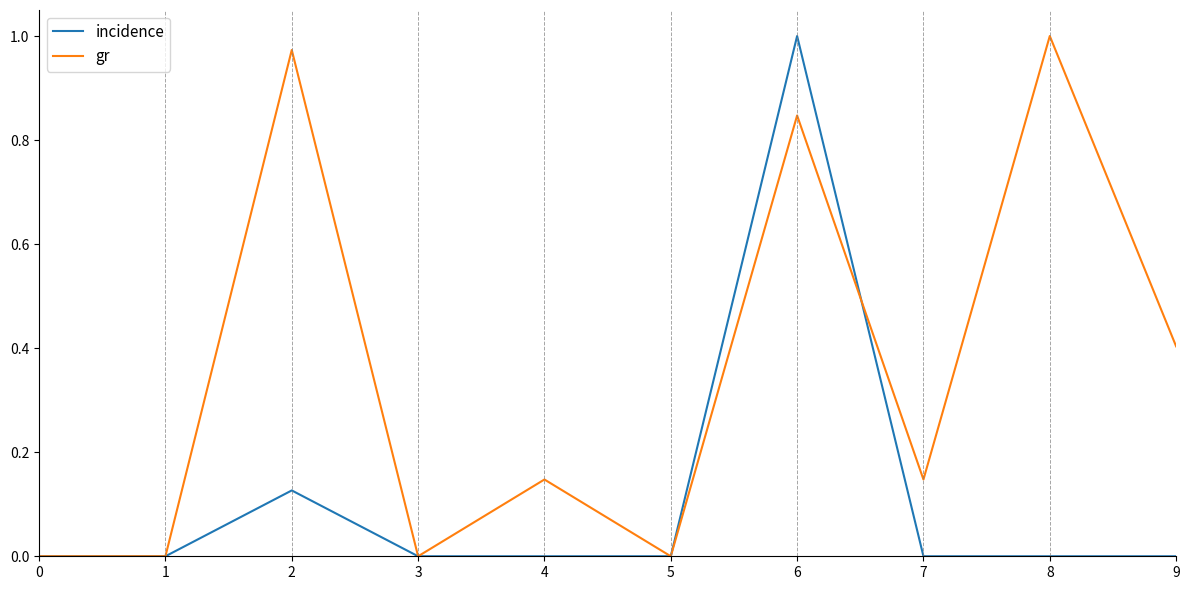

True or false: incidence has a value of 0.5 at 8.

False